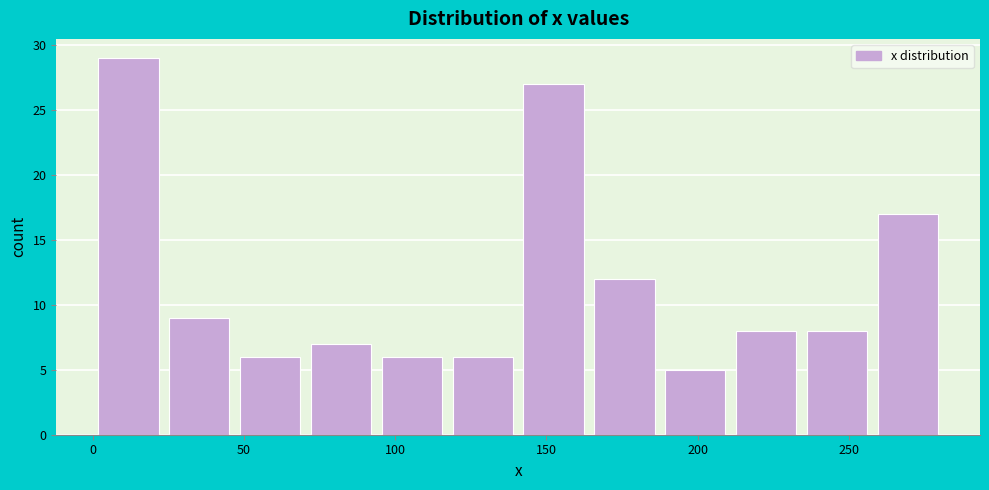

How tall is the bar that spans 115 to 140 on the x-axis? Neither the bar edges nor the heights are printed on the chart, so give them approximately, as read against the axes.

6